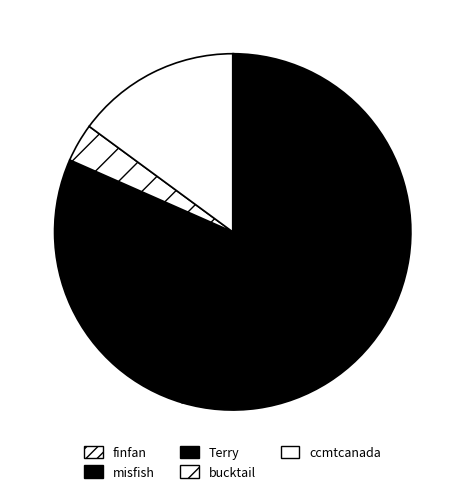

Combined, do finfan and Terry account for over 50%?

No